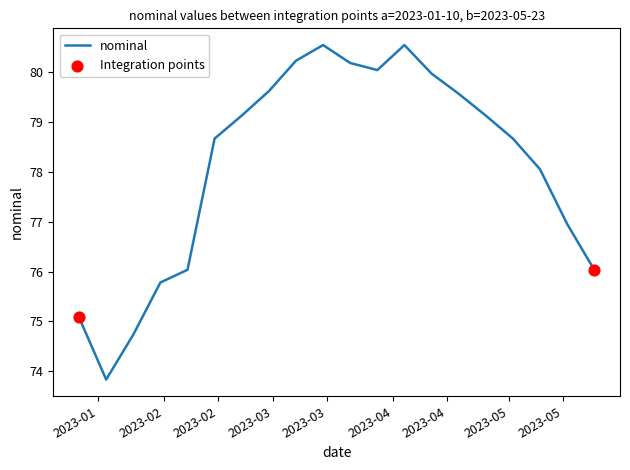

What is the maximum value shown in the chart?

80.5